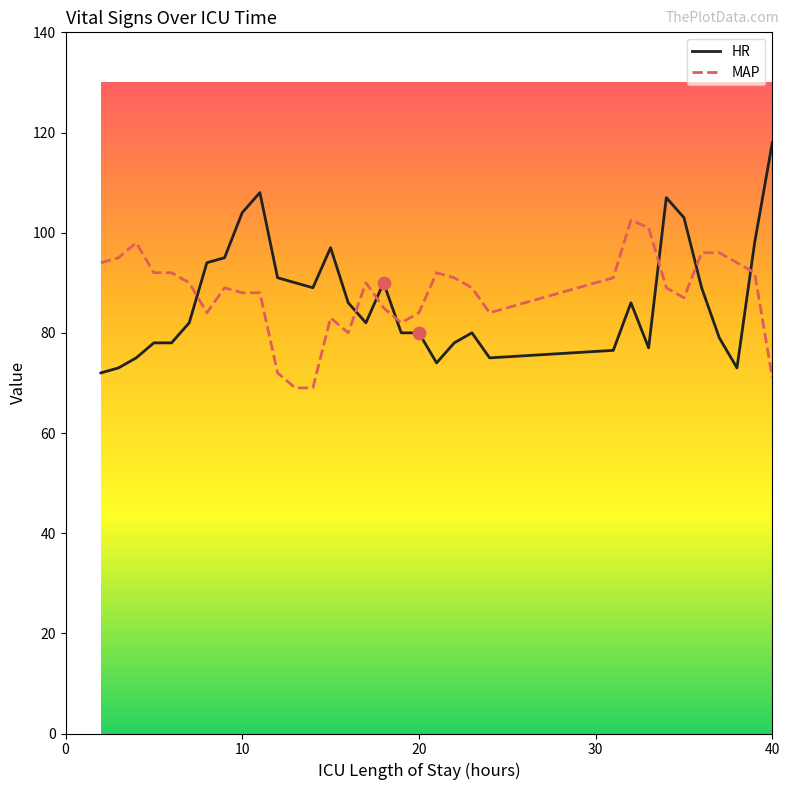

Which series has the widest spread of values?

HR